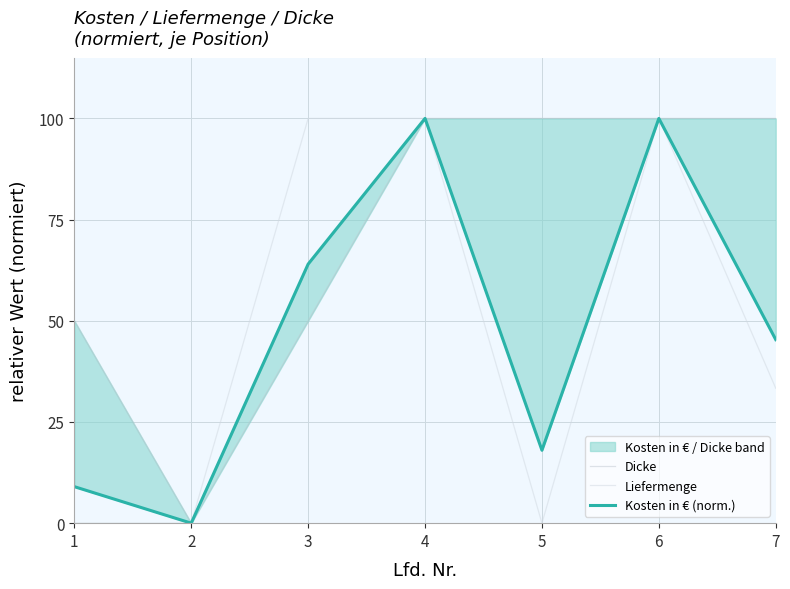

True or false: Liefermenge has more than 1 points higher than both neighbors.

False